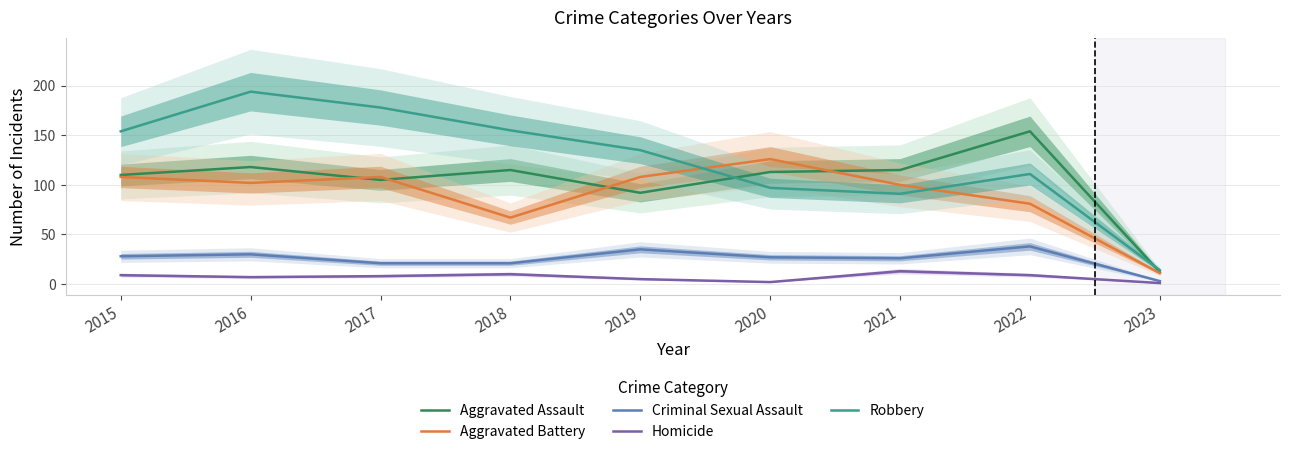

At 2015, list the series in order from smallest to largest.

Homicide, Criminal Sexual Assault, Aggravated Battery, Aggravated Assault, Robbery